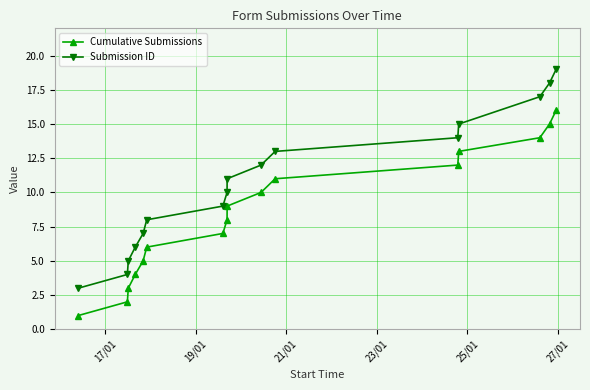

What is the sum of all Submission ID values?

171